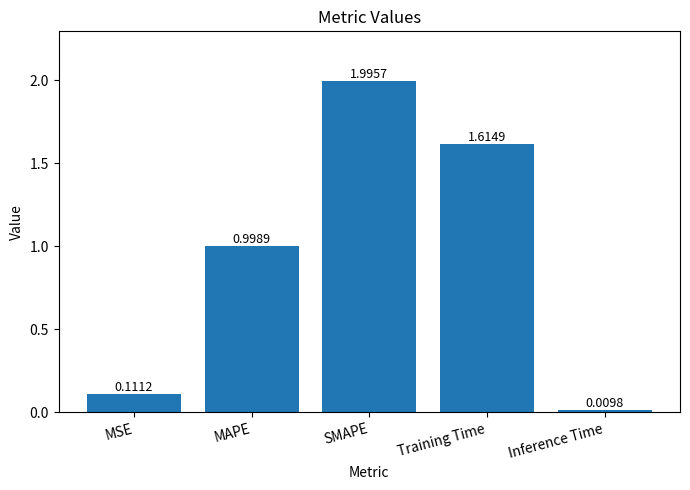

What is the label of the 4th bar from the right?

MAPE